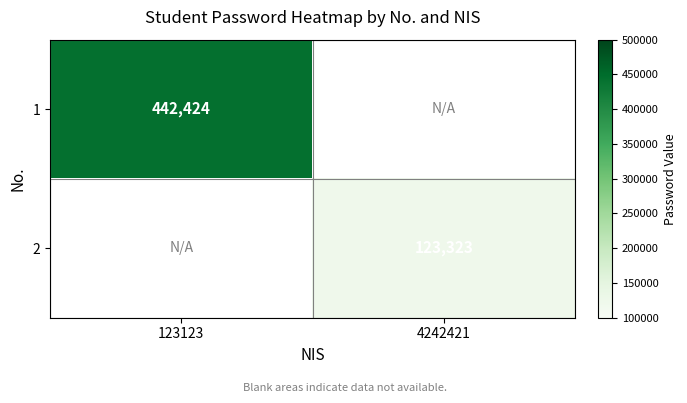

The 2 series shows 208955 at 4242421. True or false?

False